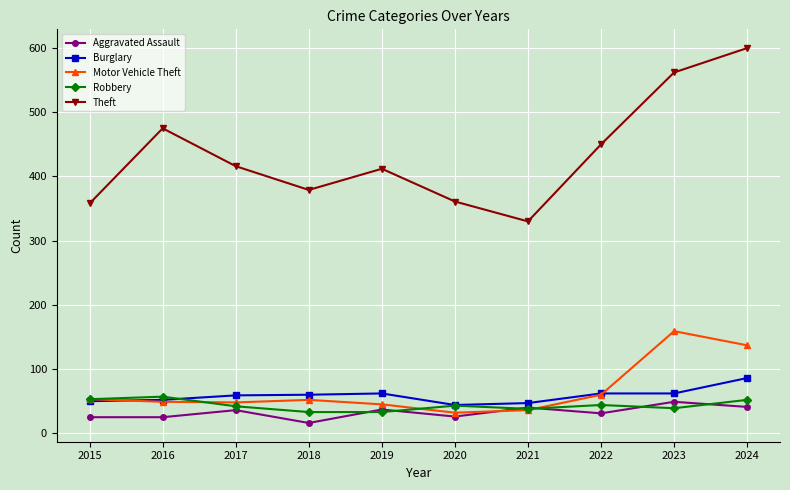

What is the total value across all series at 2017?

601